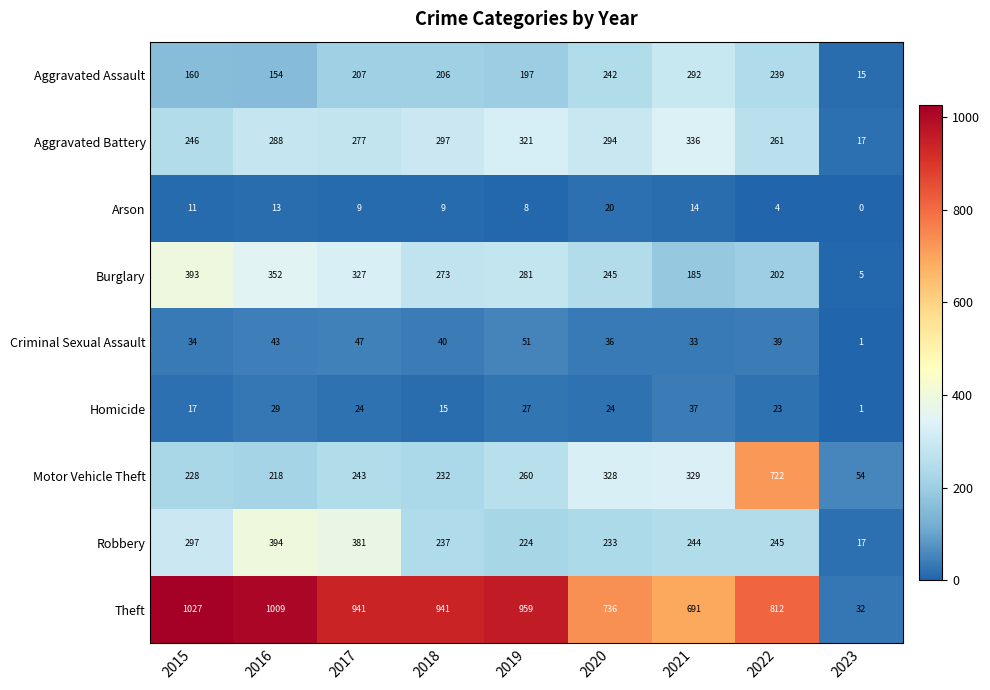

At which label is Motor Vehicle Theft closest to 388?

2021